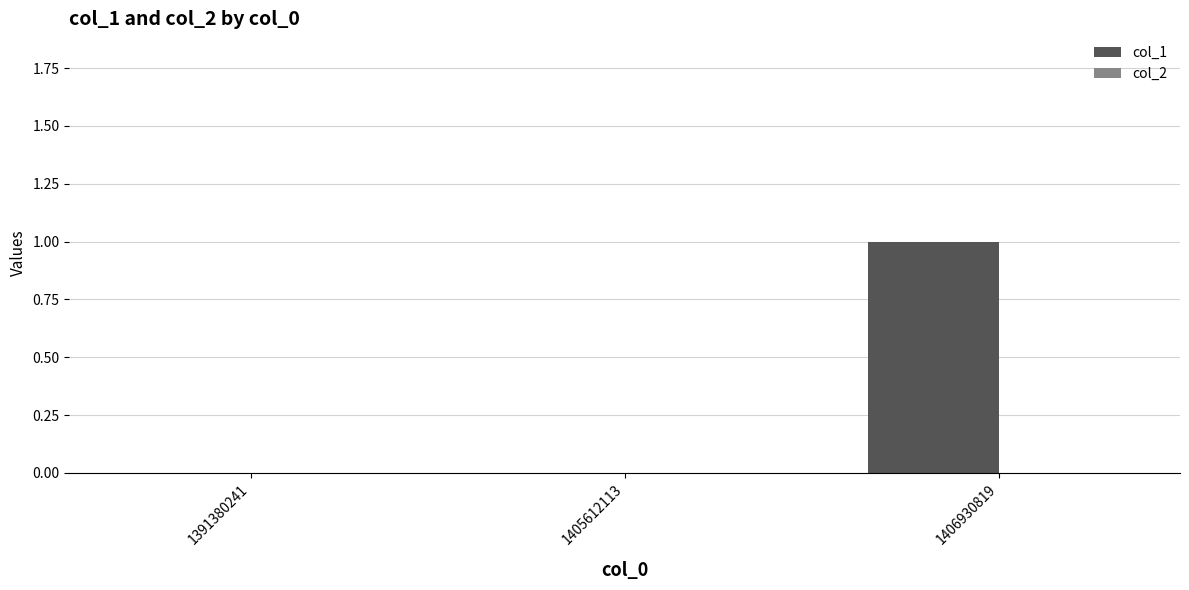

What is the change in value from 1391380241 to 1406930819?

+1